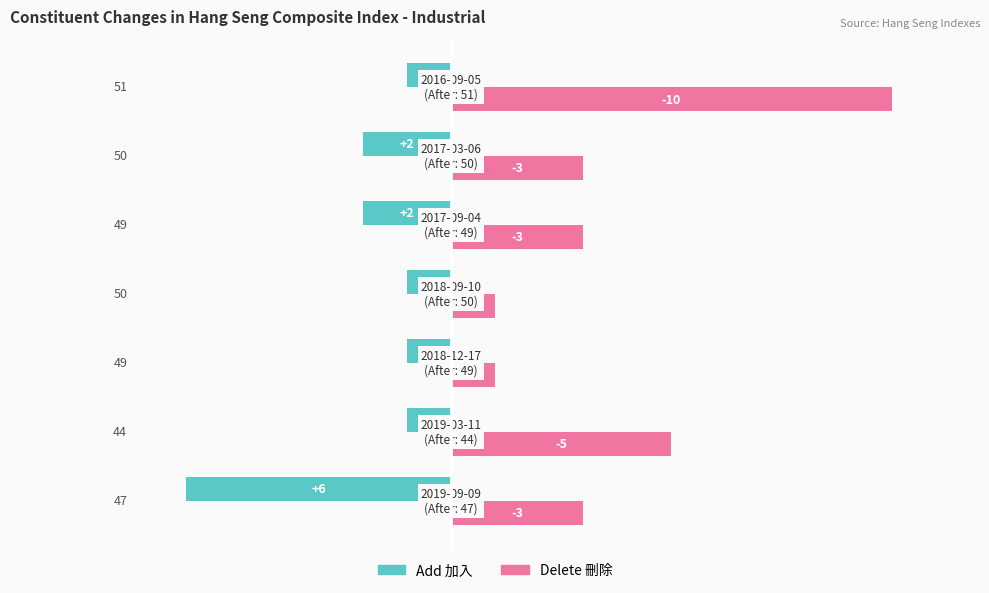

What are all the series names shown in the legend?

Add 加入, Delete 刪除